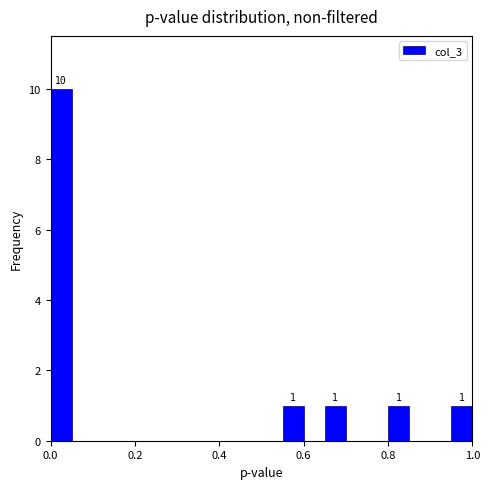

Around what value on the x-axis is the tallest bar? Give the approximate position of its centre, as read against the axis.

0.02